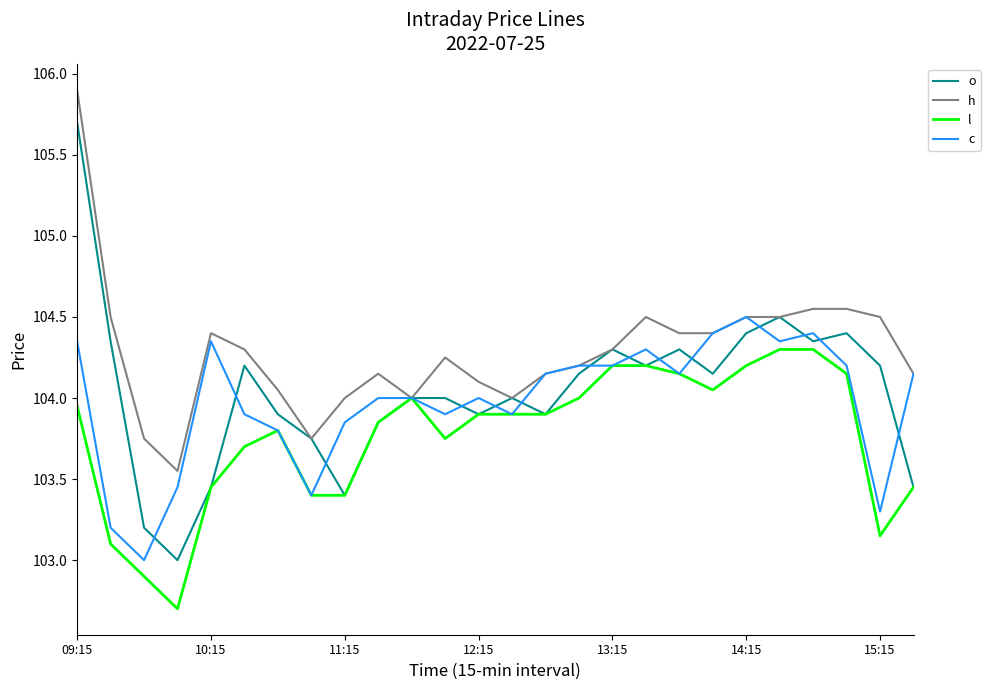

What is the highest value of the h series?

105.9